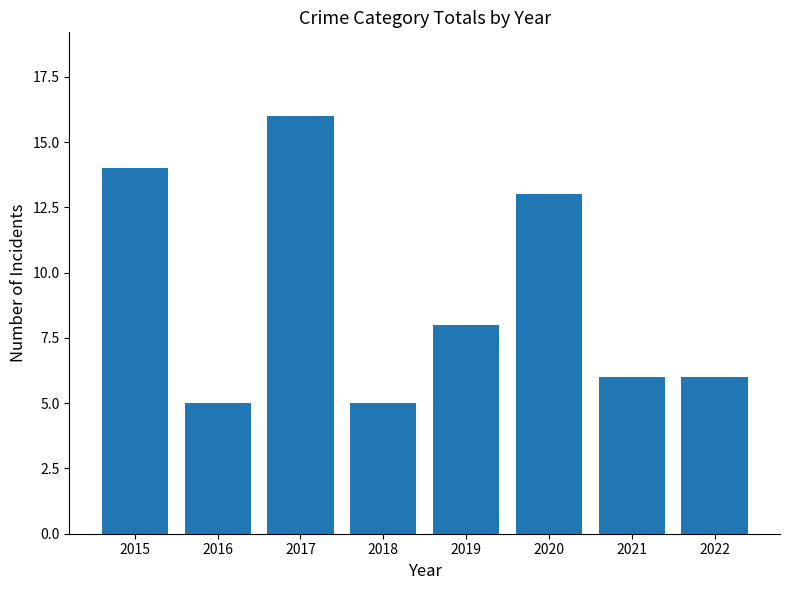

Approximately how many times larger is the value at 2017 compared to 2018?

3.2